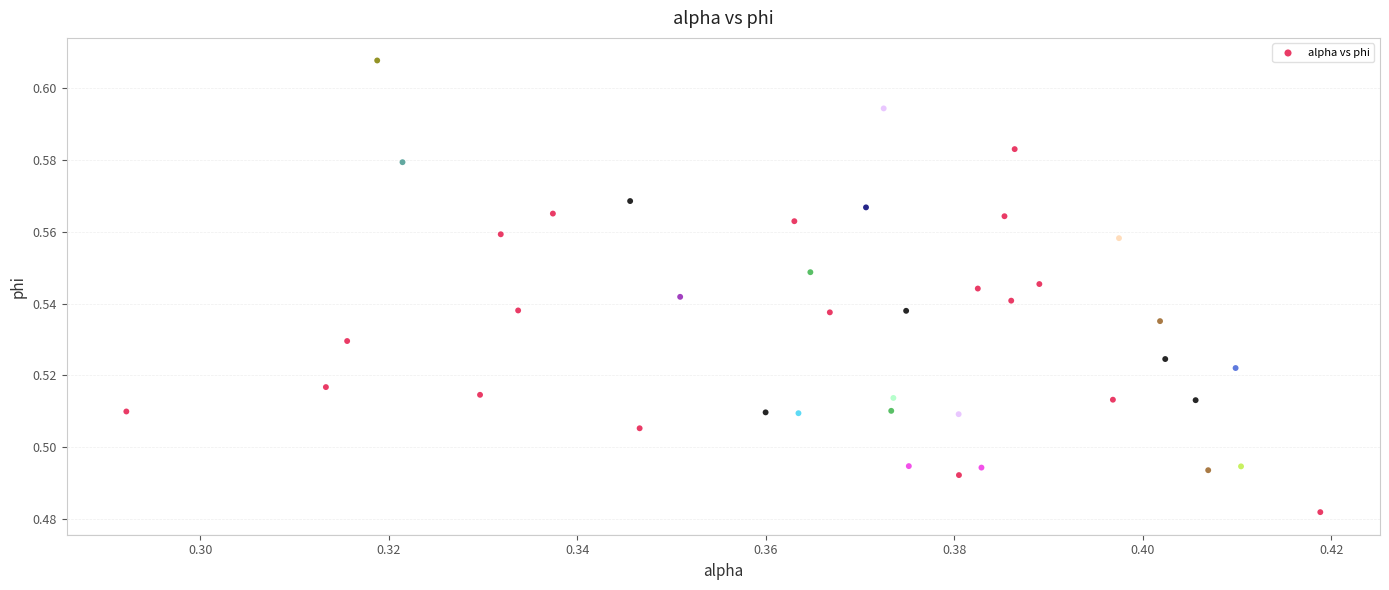

How many data points are displayed?

40